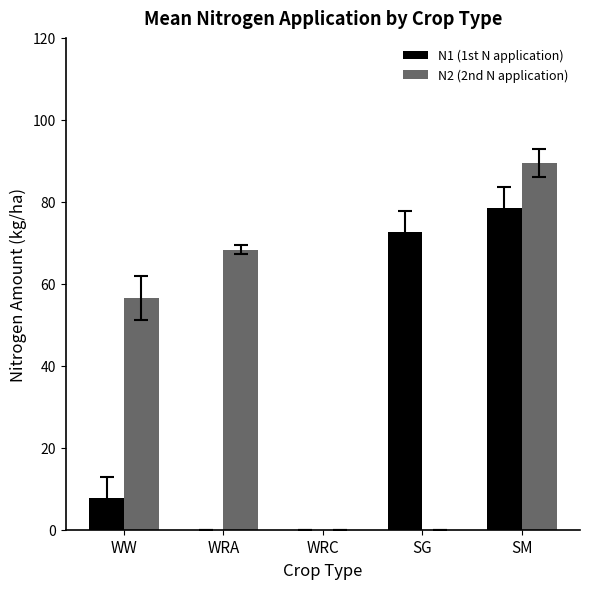

Are the bars grouped side by side (vs. stacked)?

Yes